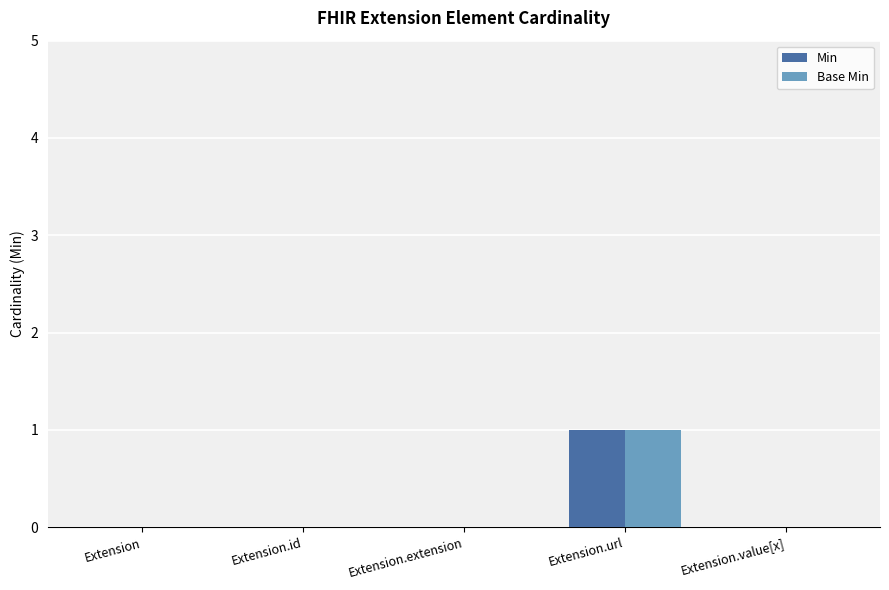

Reading right to left, what are all the values shown in this chart?

Min: Extension.value[x]=0	Extension.url=1	Extension.extension=0	Extension.id=0	Extension=0
Base Min: Extension.value[x]=0	Extension.url=1	Extension.extension=0	Extension.id=0	Extension=0